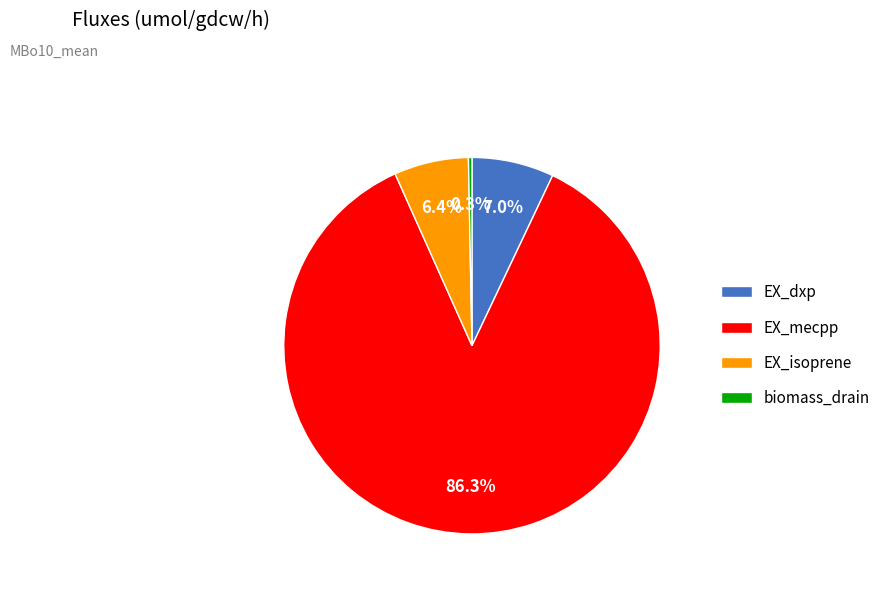

True or false: EX_dxp accounts for 7% of the total.

True